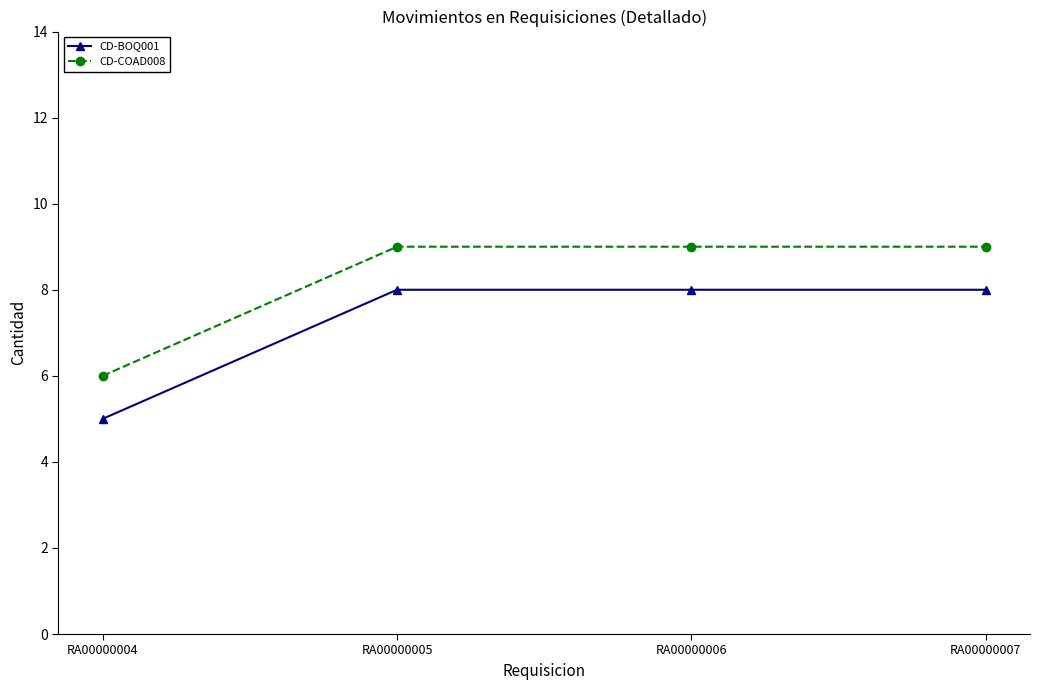

Which series has the largest total across all categories?

CD-COAD008